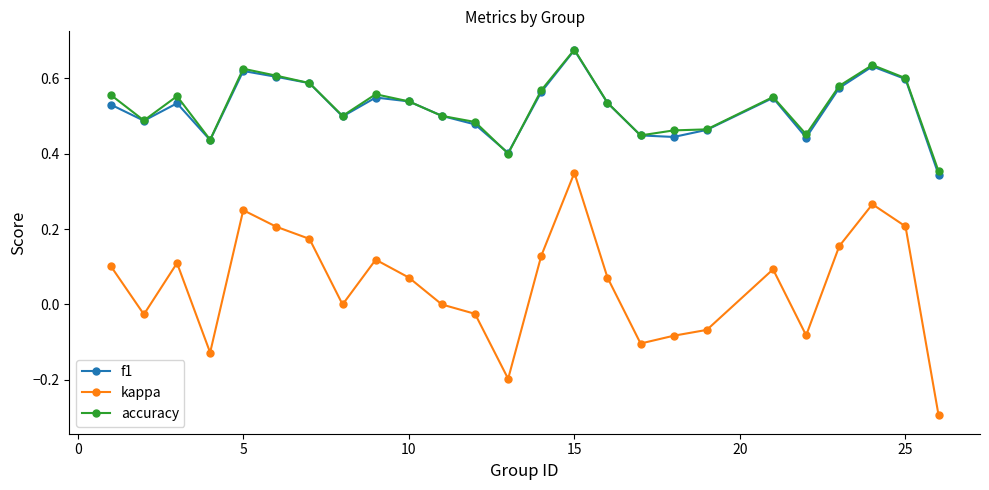

True or false: accuracy and kappa intersect in this chart.

False